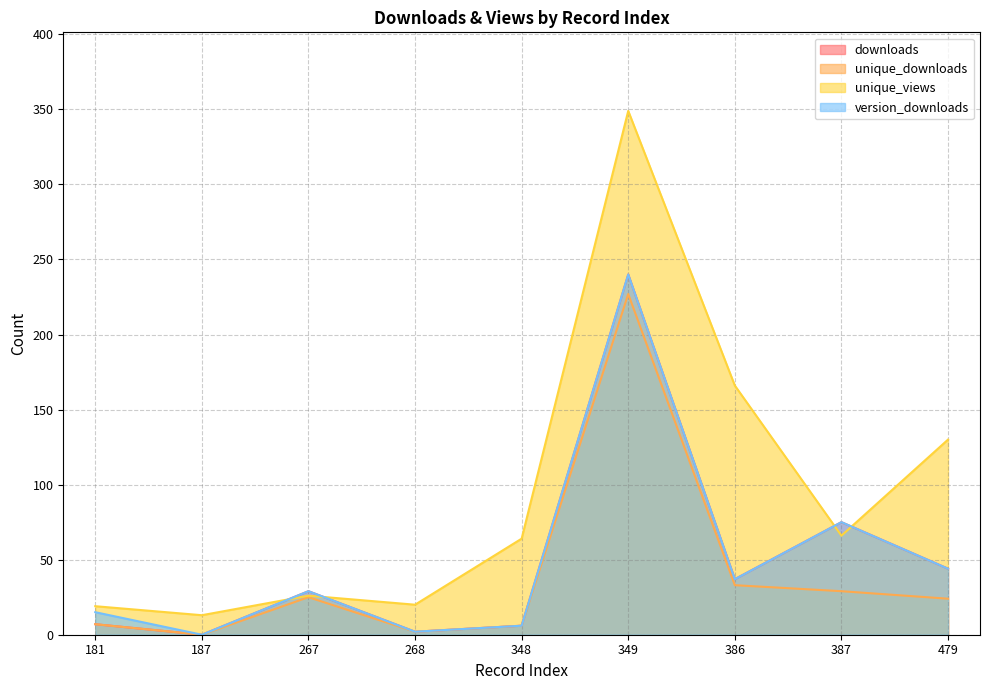

True or false: unique_views and downloads intersect in this chart.

True